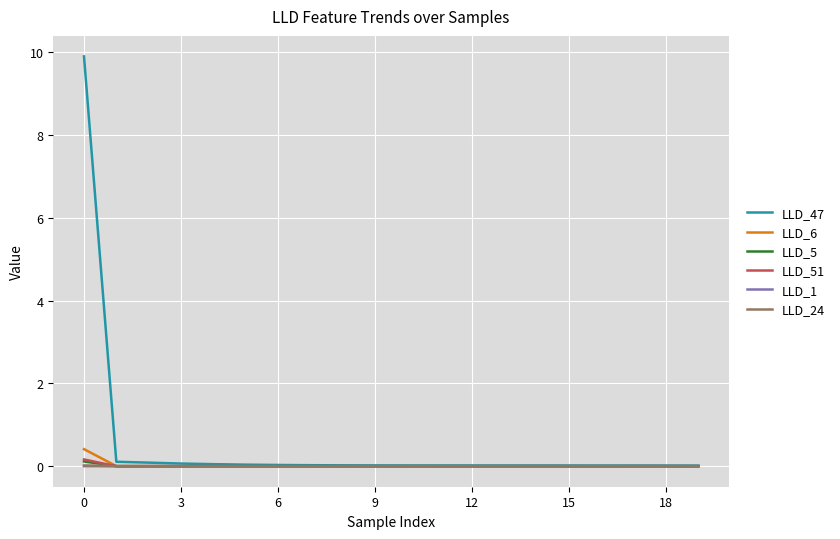

What is the maximum value shown in the chart?

9.9